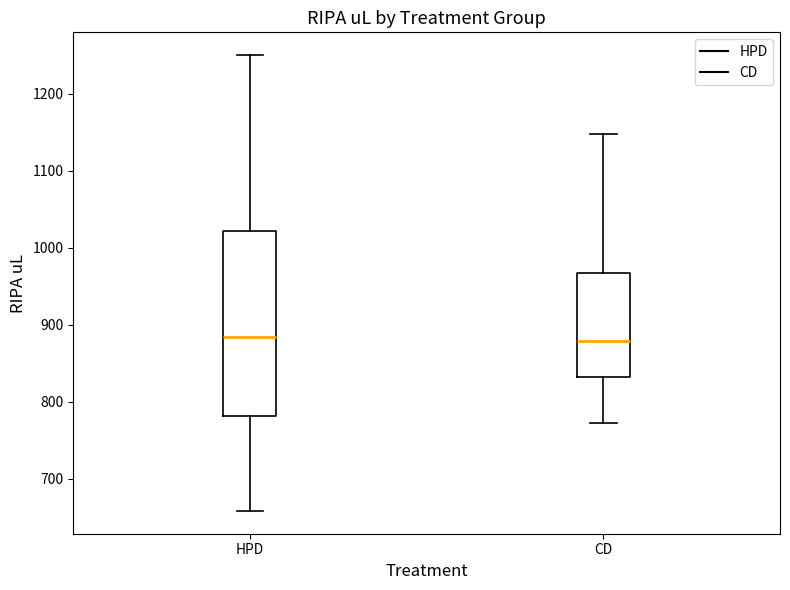

Reading left to right, transcribe this box plot: for each box, give where its median line is, the range the box spans, and where its two whiskers end, as read against the y-axis. The values are not printed on the chart, so give them approximately, as read against the axis.

HPD: median 880, box 780 to 1020, whiskers 660 to 1250
CD: median 880, box 830 to 970, whiskers 770 to 1150